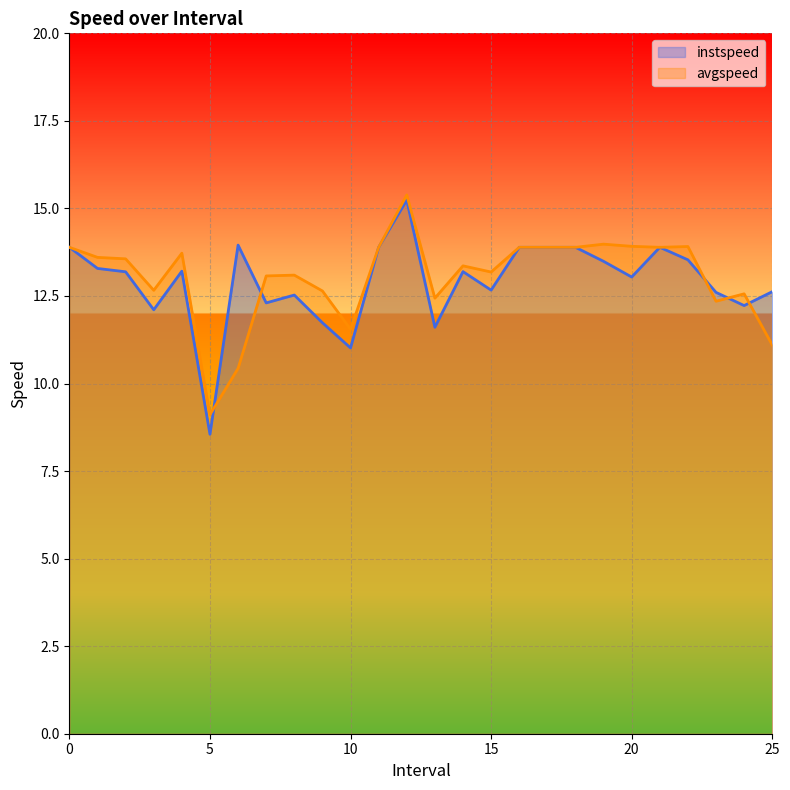

Where is instspeed nearest to the value 11?

10